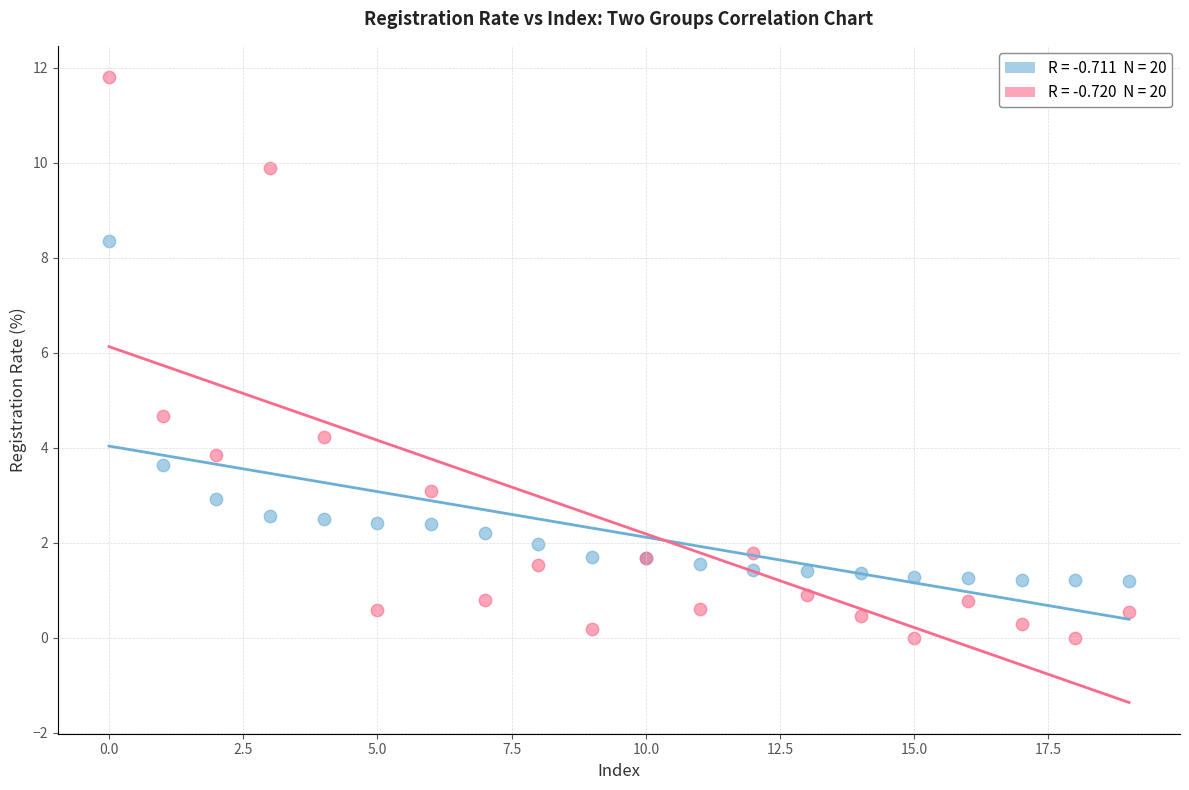

Across all series, what Y value is closest to 5?

4.7